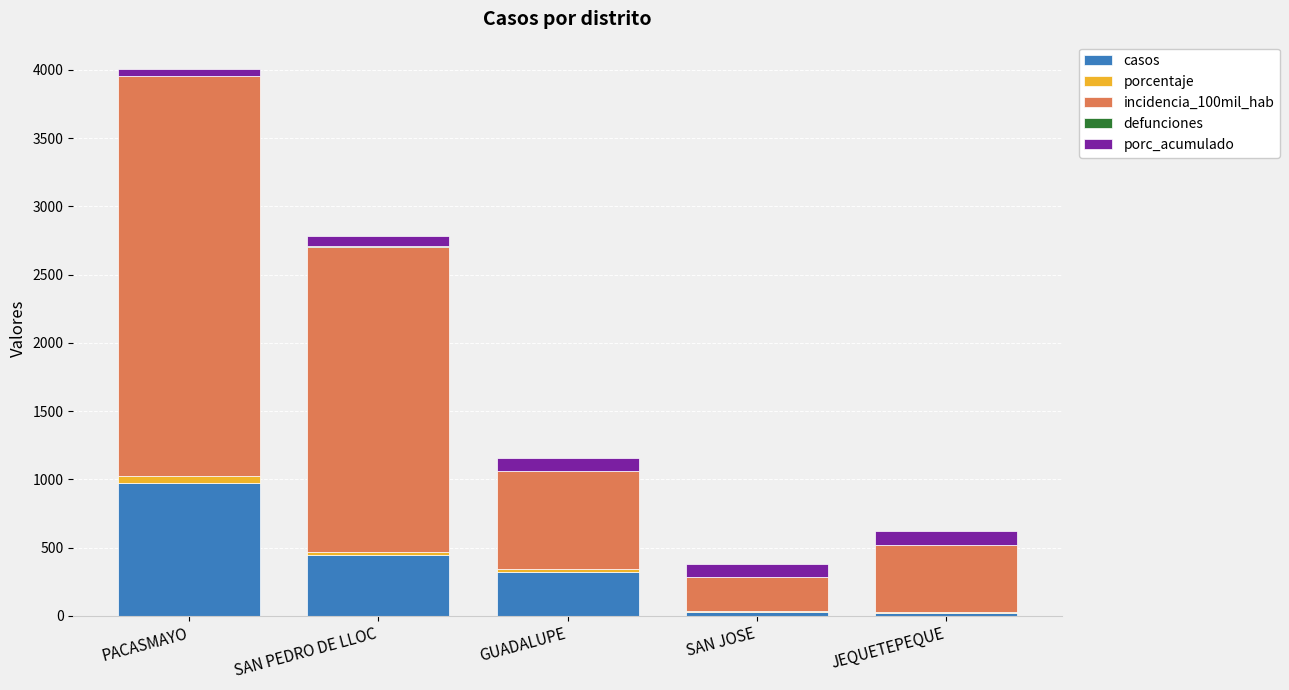

At which category is the sum across all series the highest?

PACASMAYO